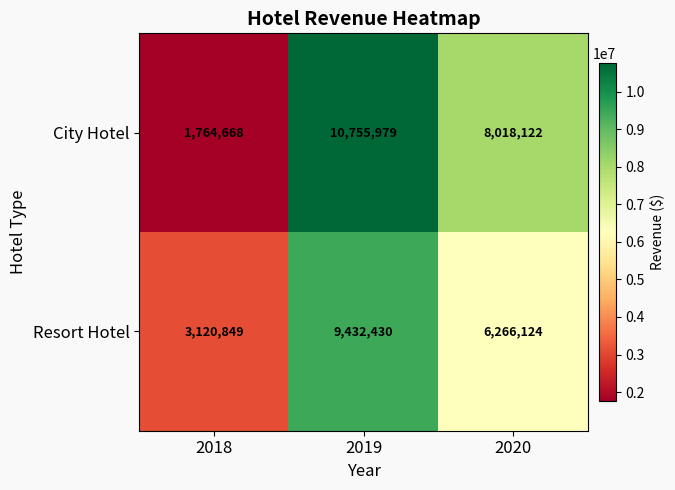

What is the difference between the maximum and minimum values in the City Hotel series?

8991311